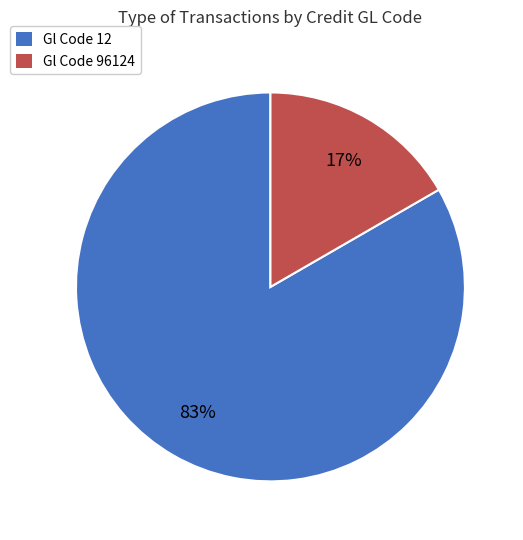

Is there a majority slice in this chart?

Yes